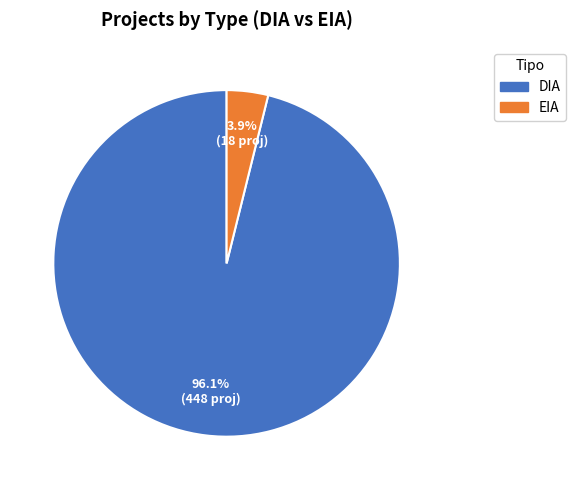

To the nearest percent, what is the combined percentage of DIA and EIA?

100%